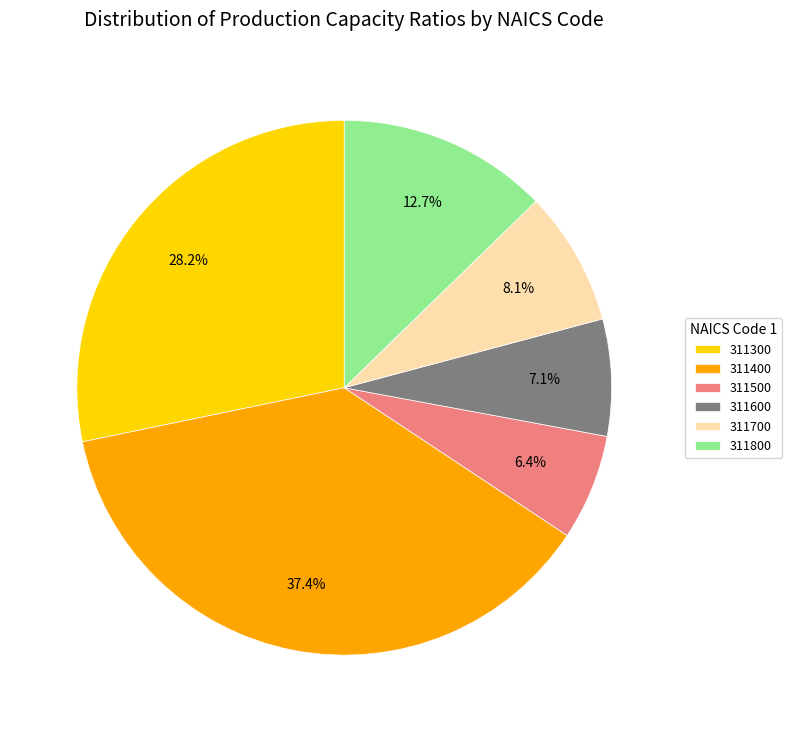

What percentage is NOT represented by 311700?

91.9%